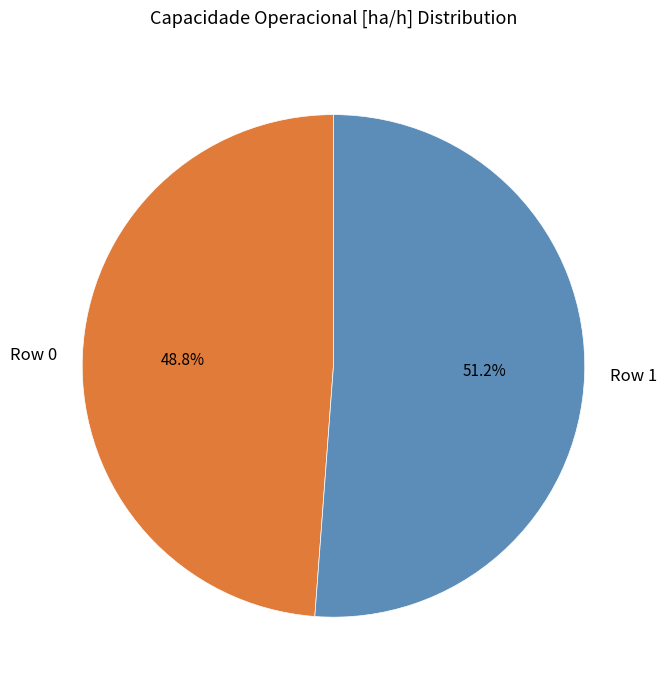

To the nearest percent, what is the difference between the Row 0 and Row 1 slice percentages?

2%